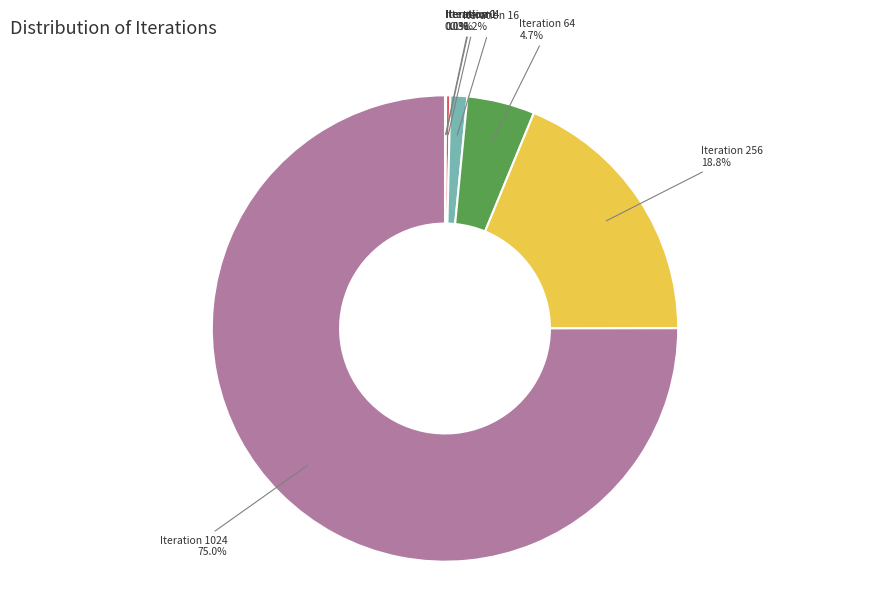

Is there a majority slice in this chart?

Yes